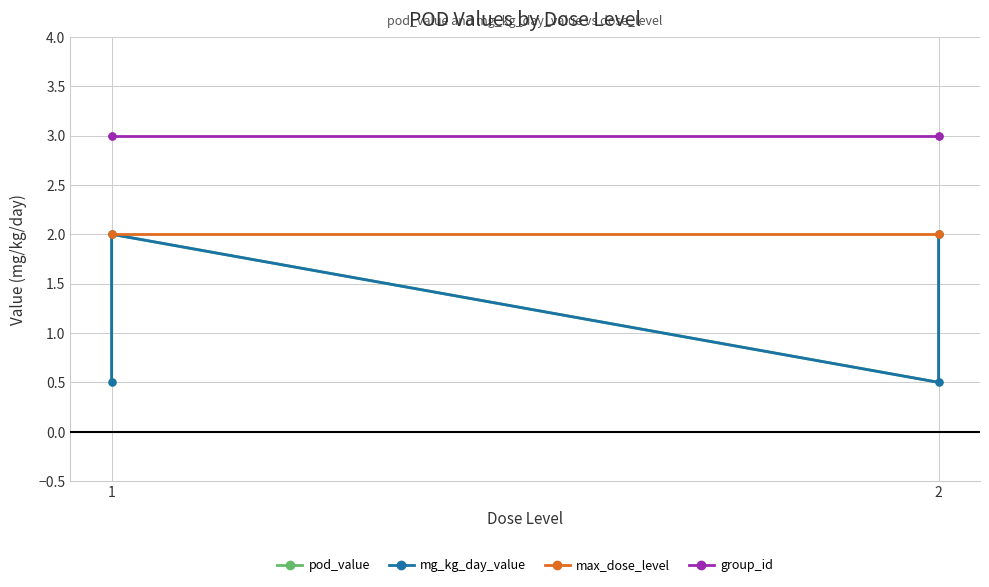

How many mg_kg_day_value values are between 0 and 2?

4